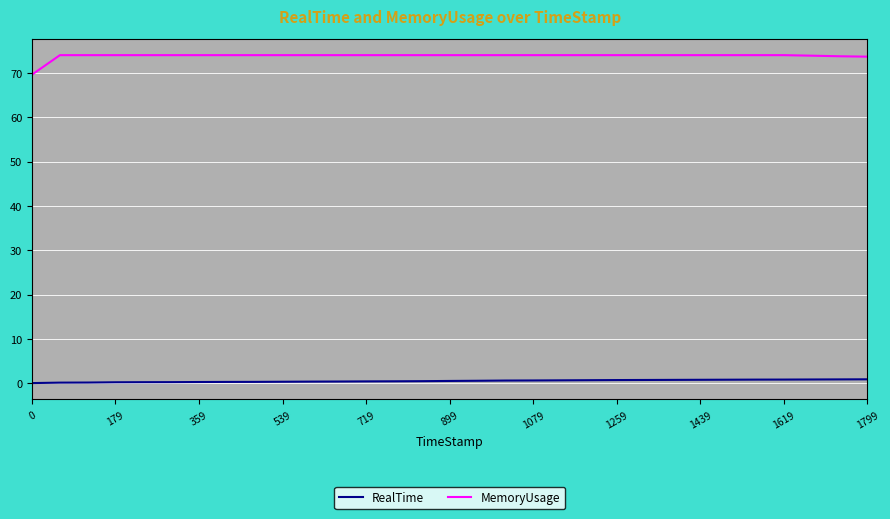

List the series in order of their overall mean, highest first.

MemoryUsage, RealTime